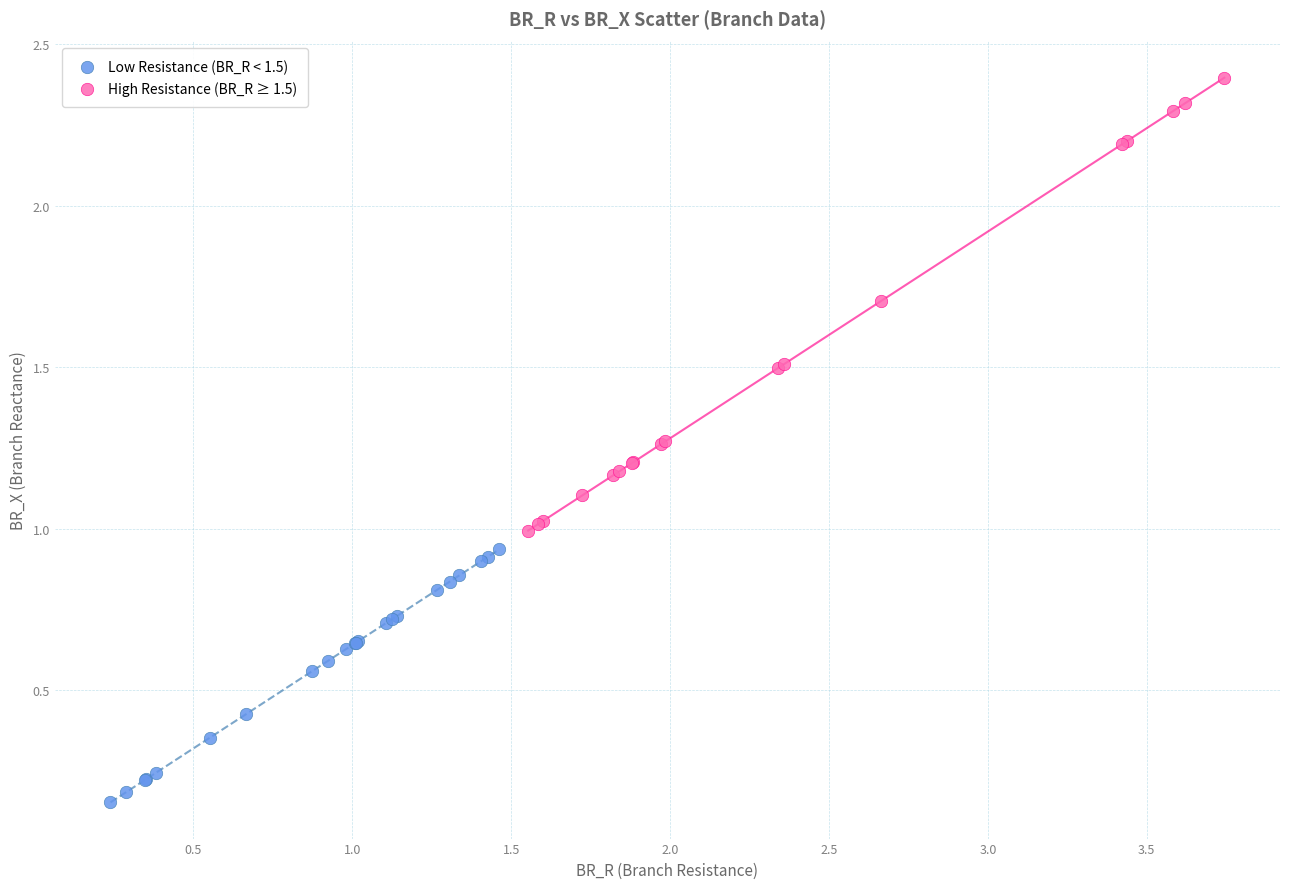

Which series contains the lowest Y value?

Low Resistance (BR_R < 1.5)